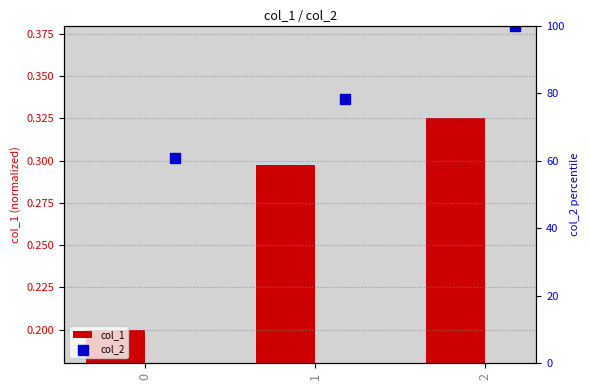

Which series contains the highest Y value?

col_2